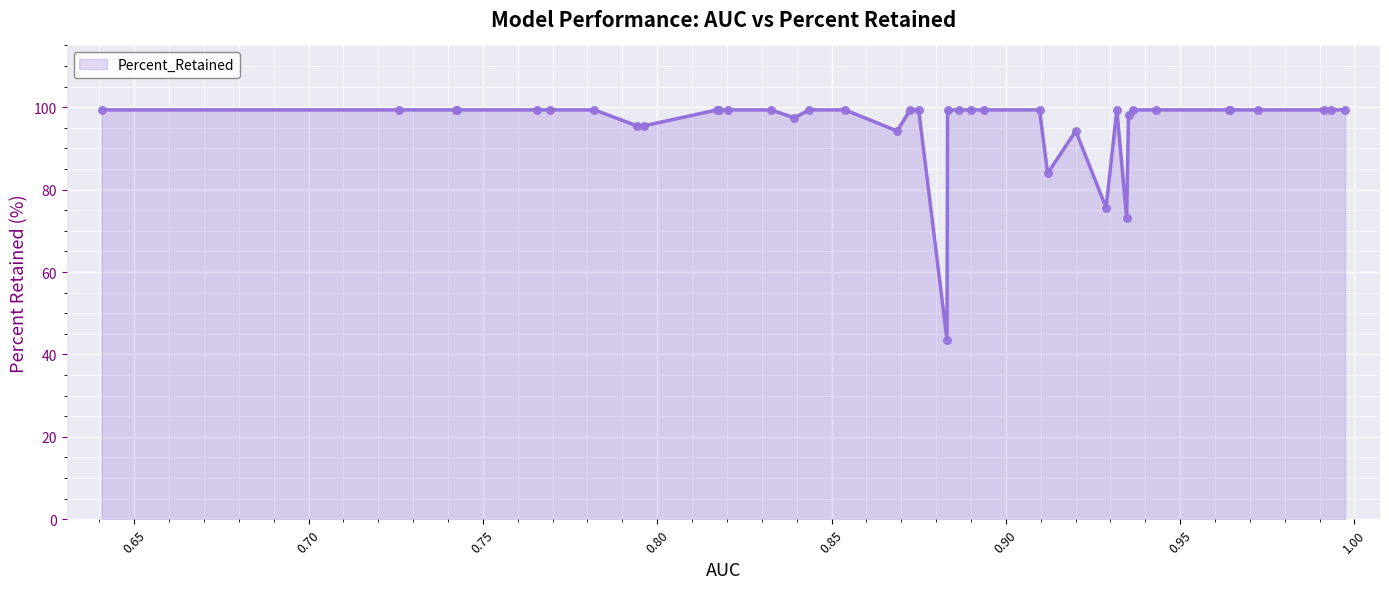

What is the maximum value shown in the chart?

99.4